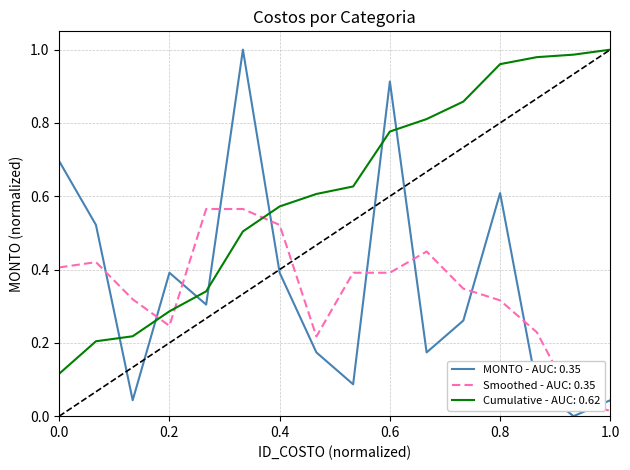

Which series has the largest total across all categories?

Cumulative - AUC: 0.62